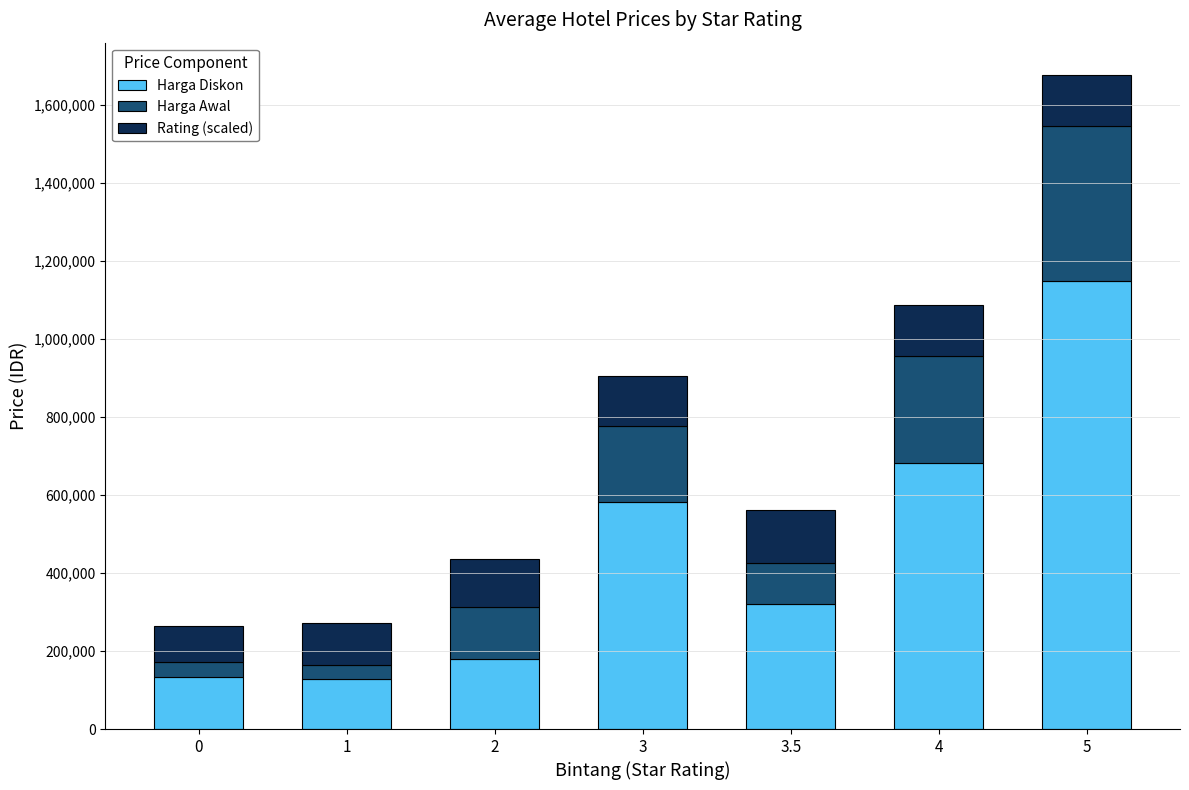

At which category is the sum across all series the highest?

5